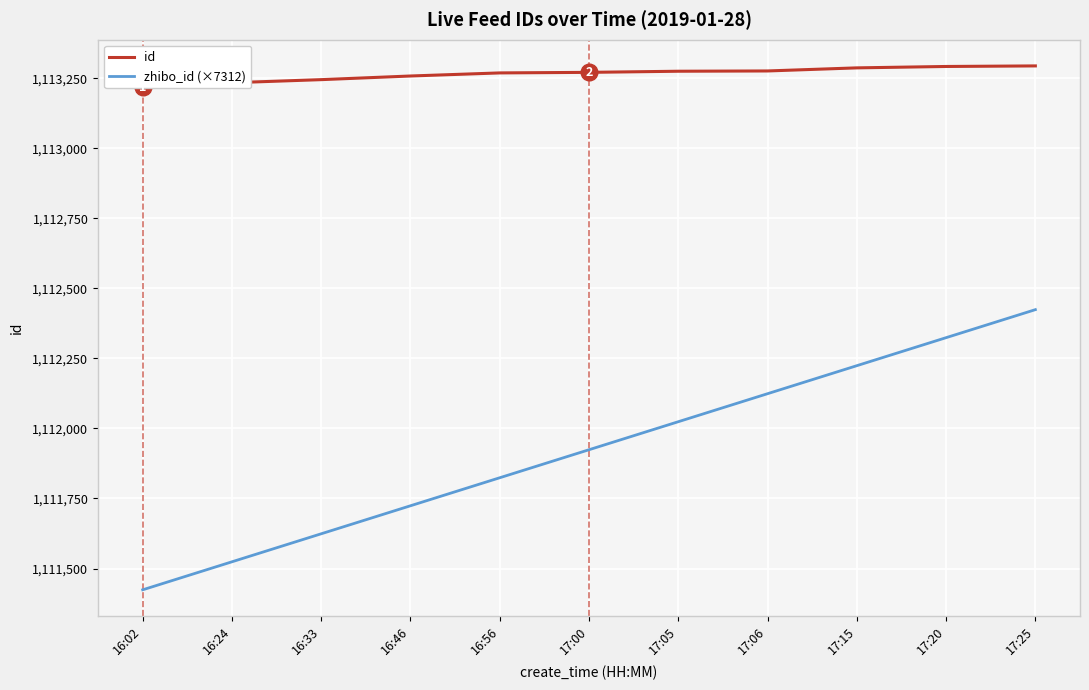

At 16:24, list the series in order from smallest to largest.

zhibo_id (×7312), id